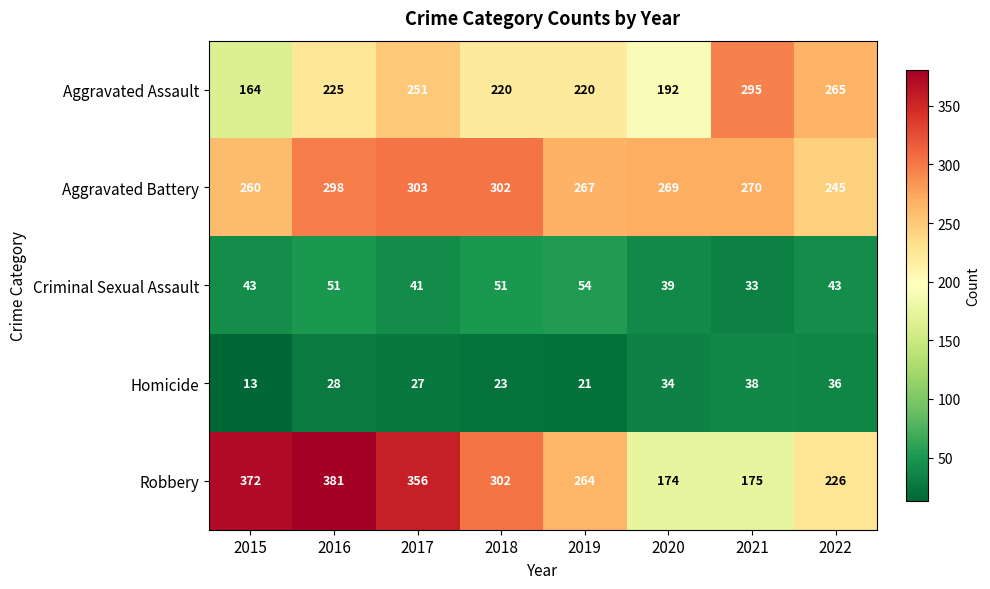

True or false: Criminal Sexual Assault has a value of 43 at 2015.

True